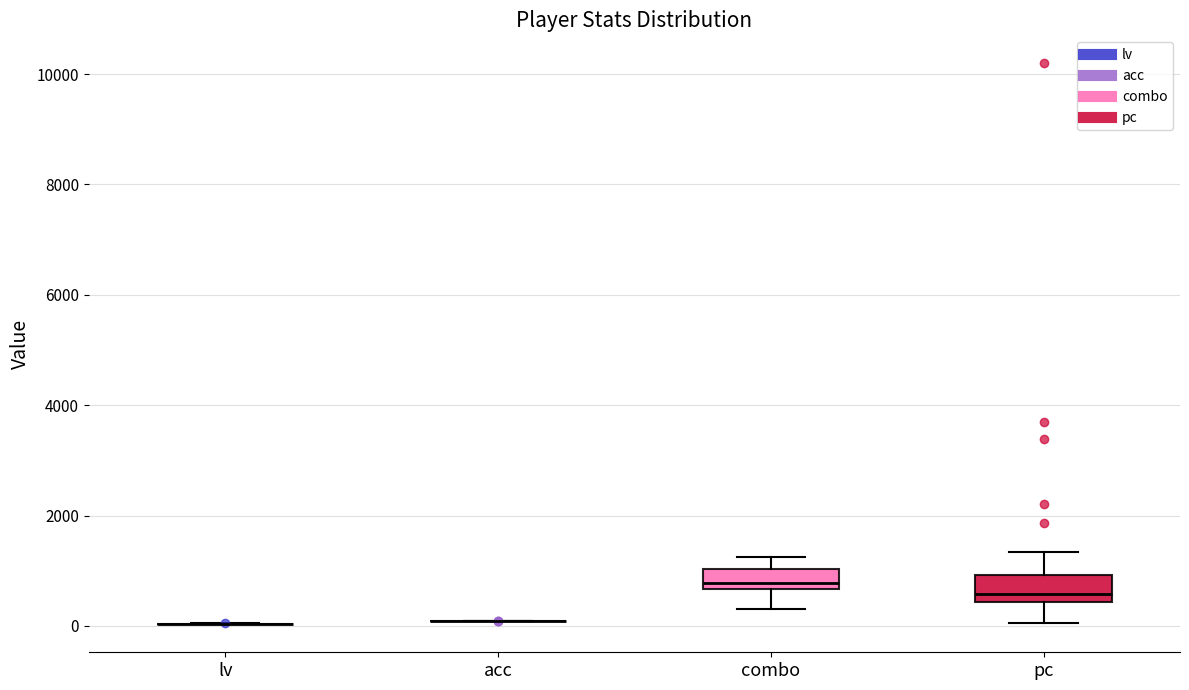

Reading left to right, transcribe this box plot: for each box, give where its median line is, the range the box spans, and where its two whiskers end, as read against the y-axis. The values are not printed on the chart, so give them approximately, as read against the axis.

lv: box collapsed to a line at 0, whiskers 0 to 0
acc: box collapsed to a line at 0, whiskers 0 to 0
combo: median 800, box 600 to 1000, whiskers 400 to 1200
pc: median 600, box 400 to 1000, whiskers 0 to 1400